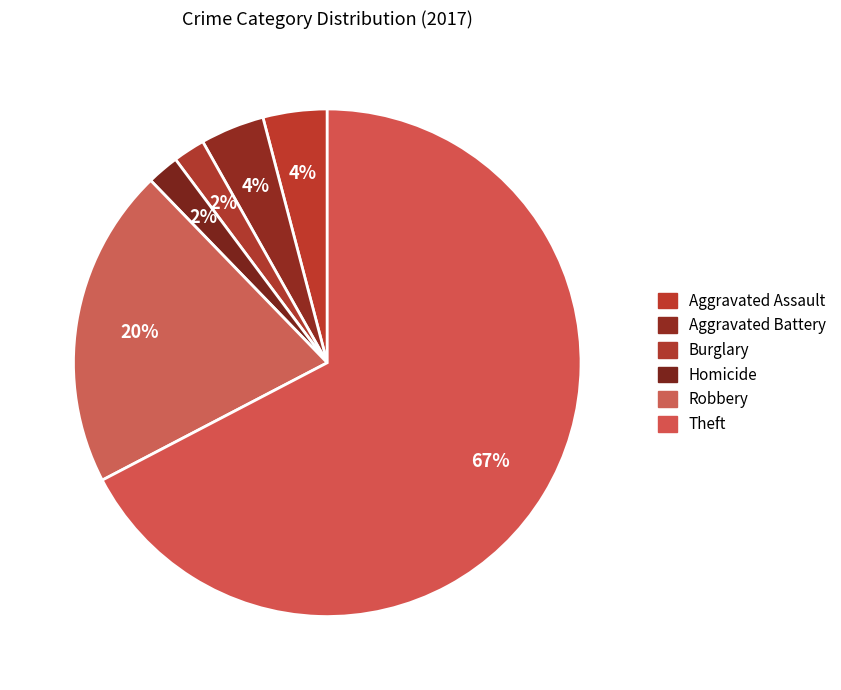

How many slices are in this pie chart?

6